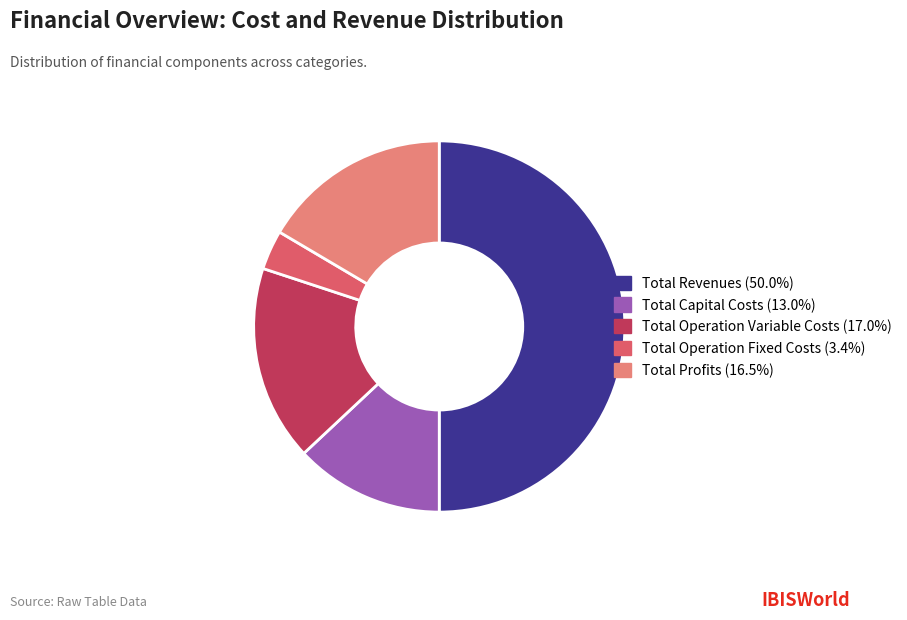

Does Total Profits represent more than half of the total?

No